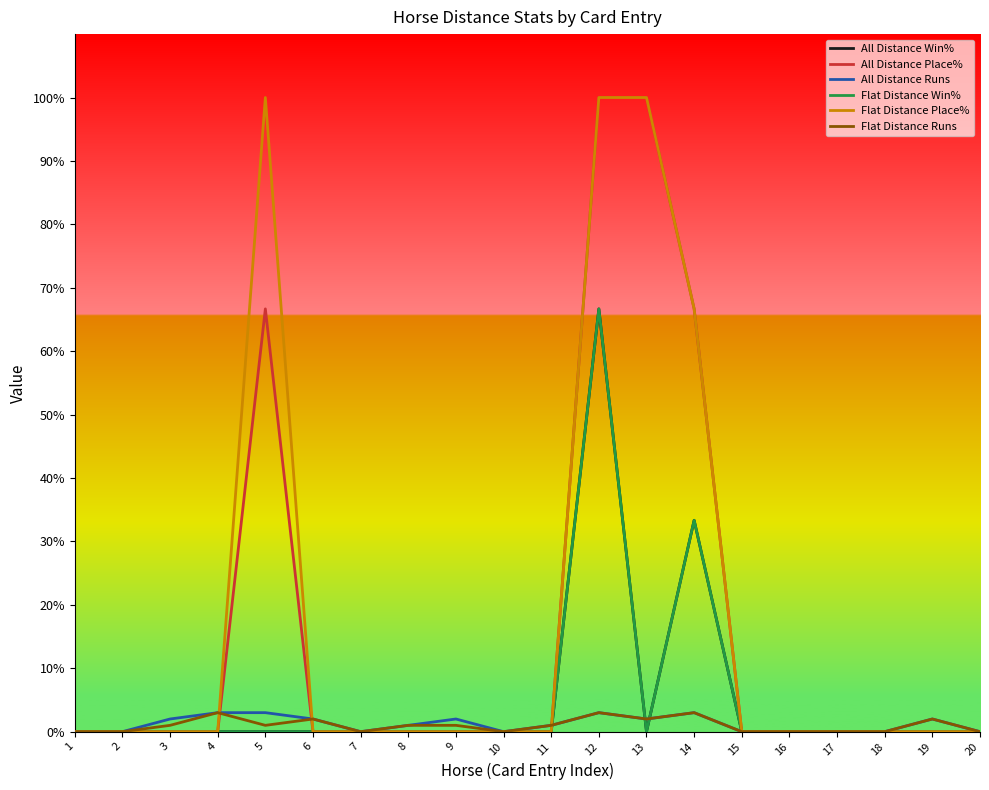

Does the chart have visible grid lines?

No